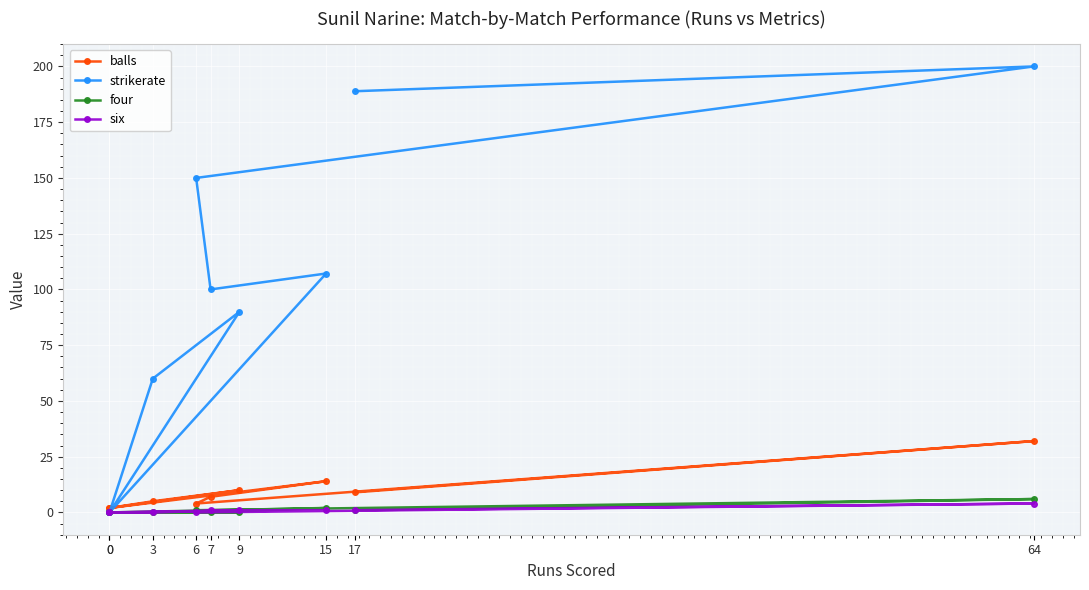

Is it true that balls equals 4.3 at 15?

False